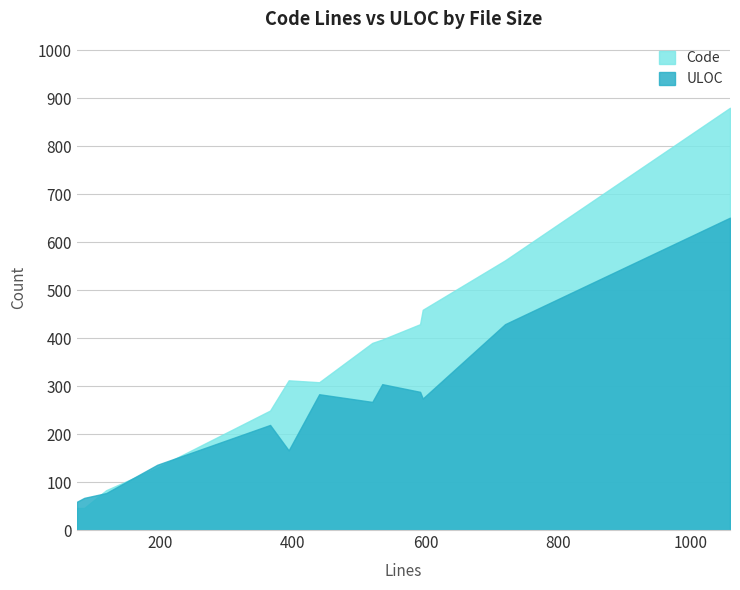

Which series has the largest range (max minus min)?

Code